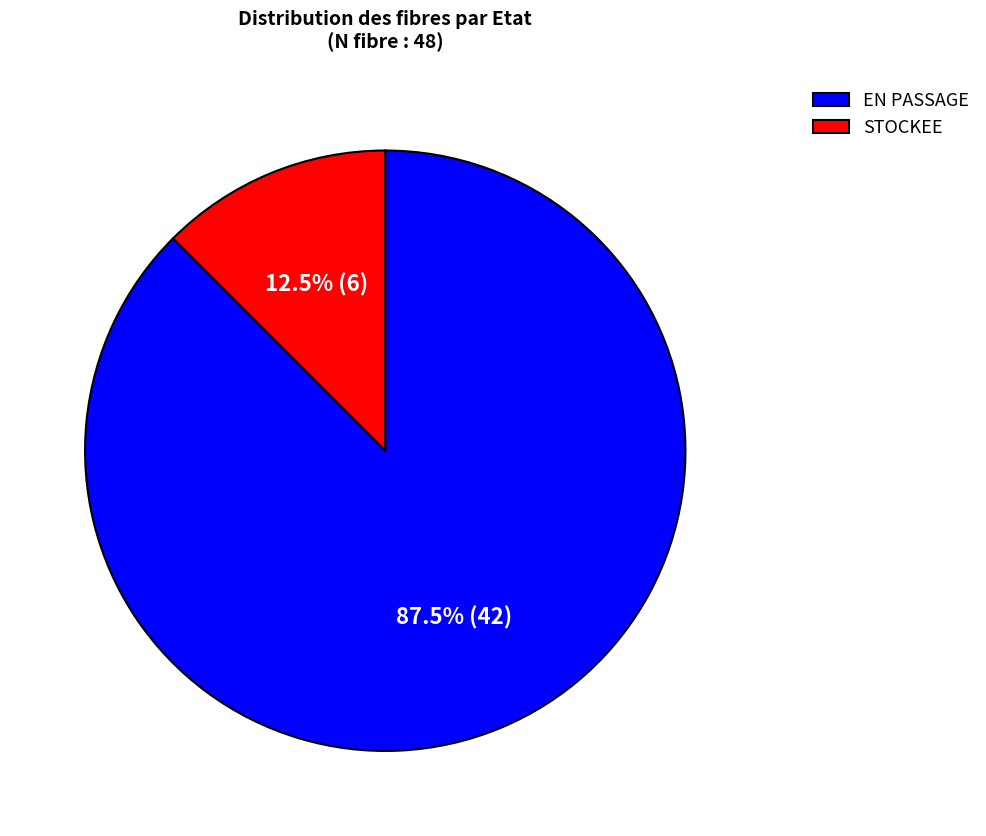

To the nearest percent, what is the difference between the largest and smallest slice percentages?

75%